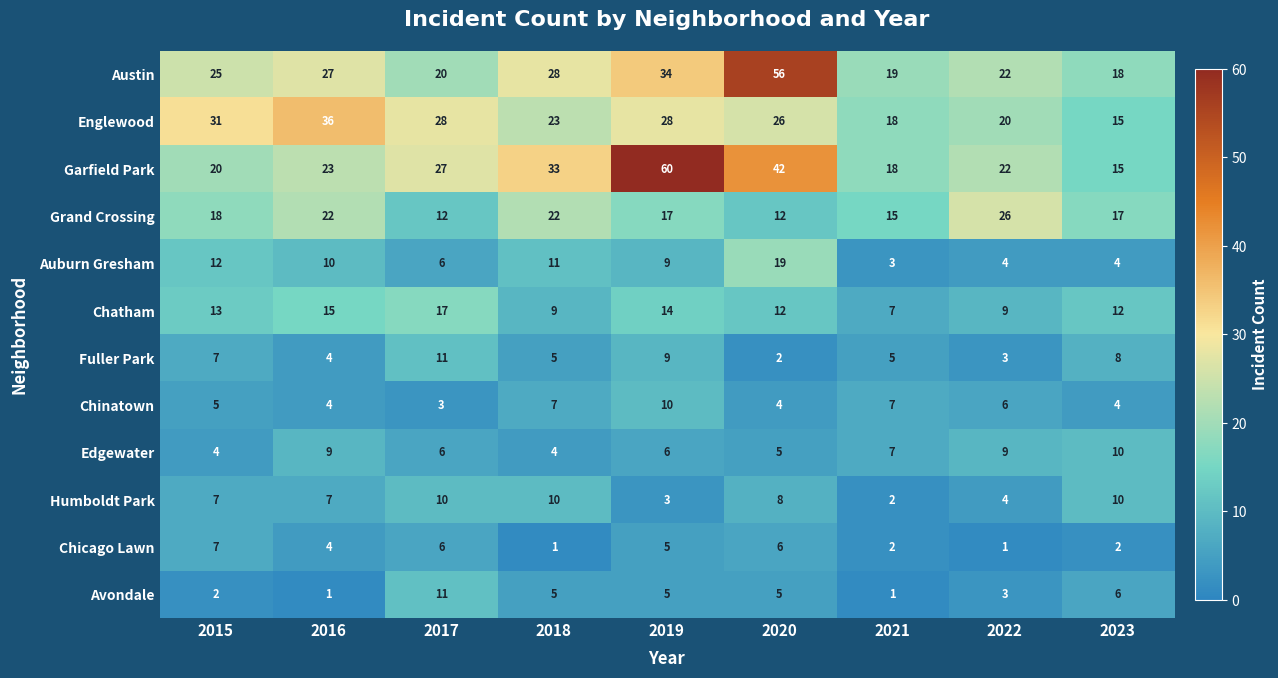

What is the difference between the highest and lowest values at 2018?

32